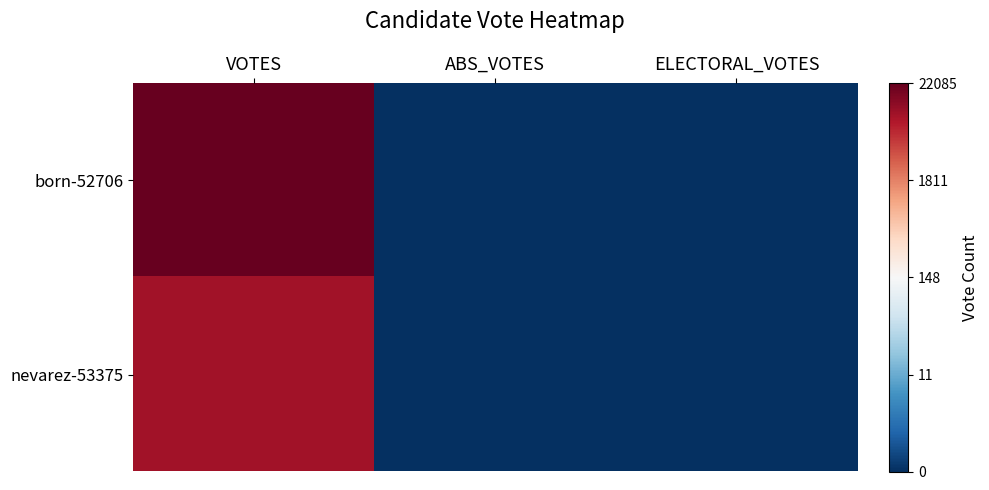

Count the number of data series in this chart.

2